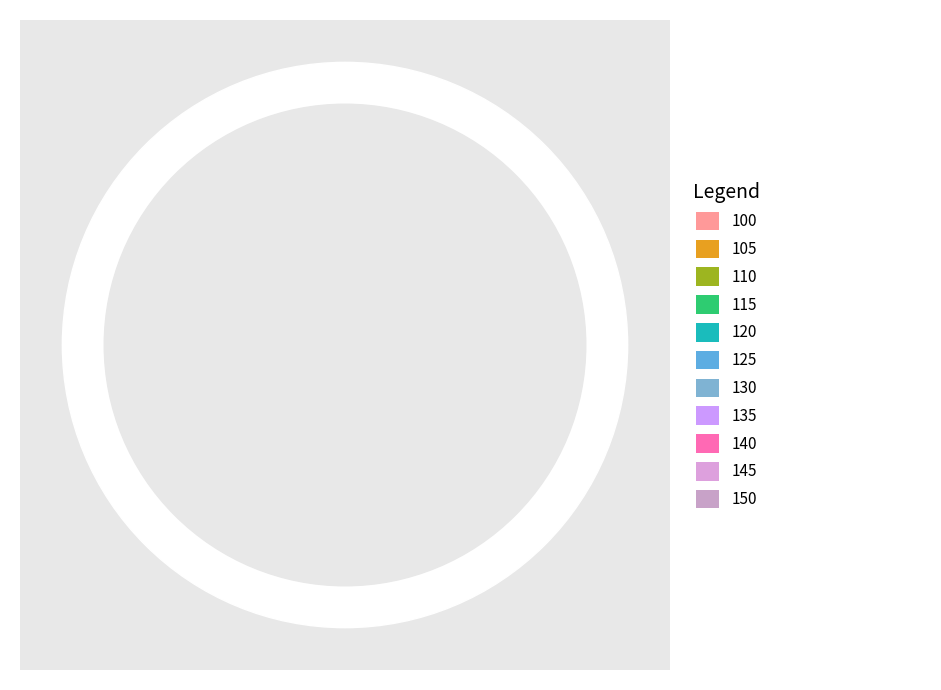

Does 135 represent more than half of the total?

No